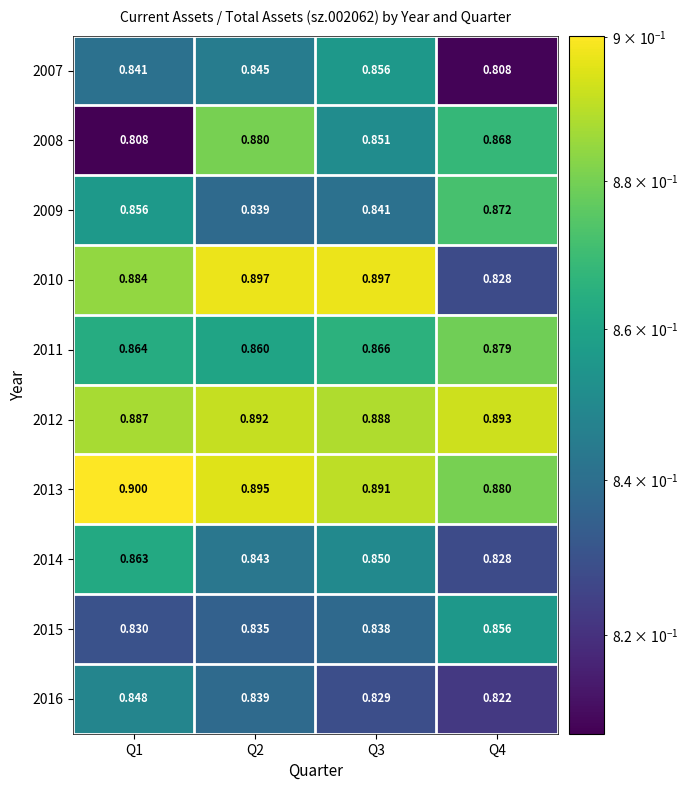

Is the value of 2009 at Q4 greater than the value of 2012 at Q4?

No